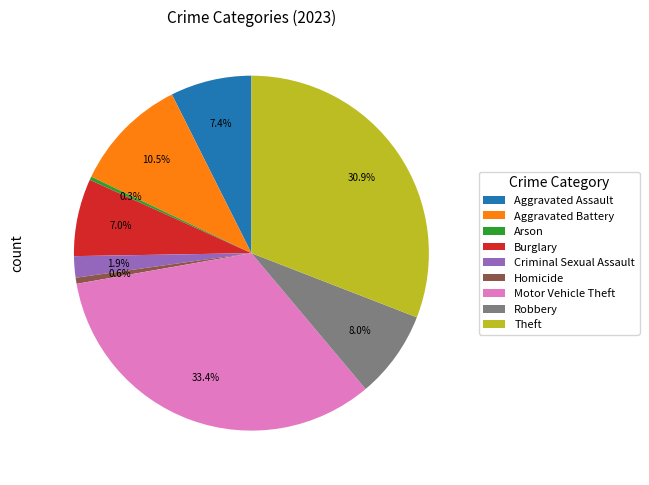

To the nearest percent, what is the average slice percentage?

11%